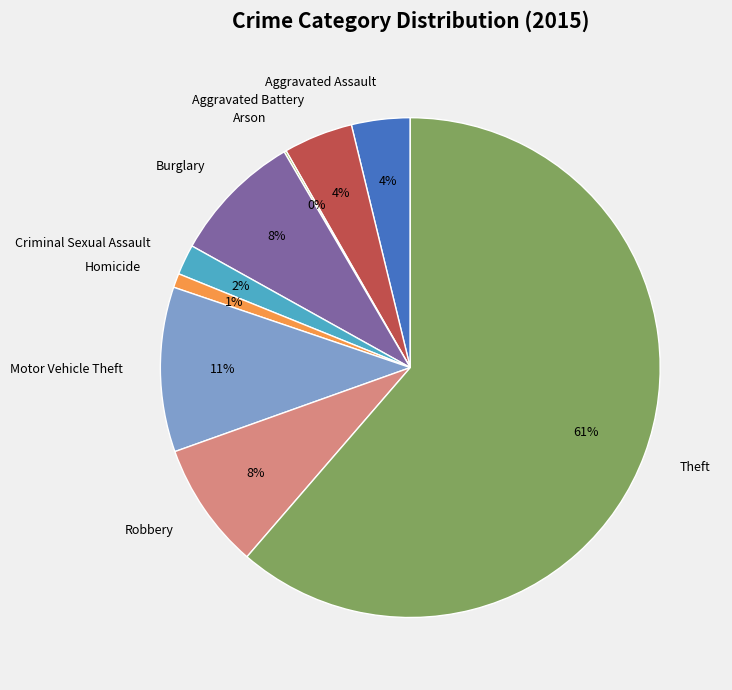

To the nearest percent, what is the difference between the Aggravated Assault and Homicide slice percentages?

3%